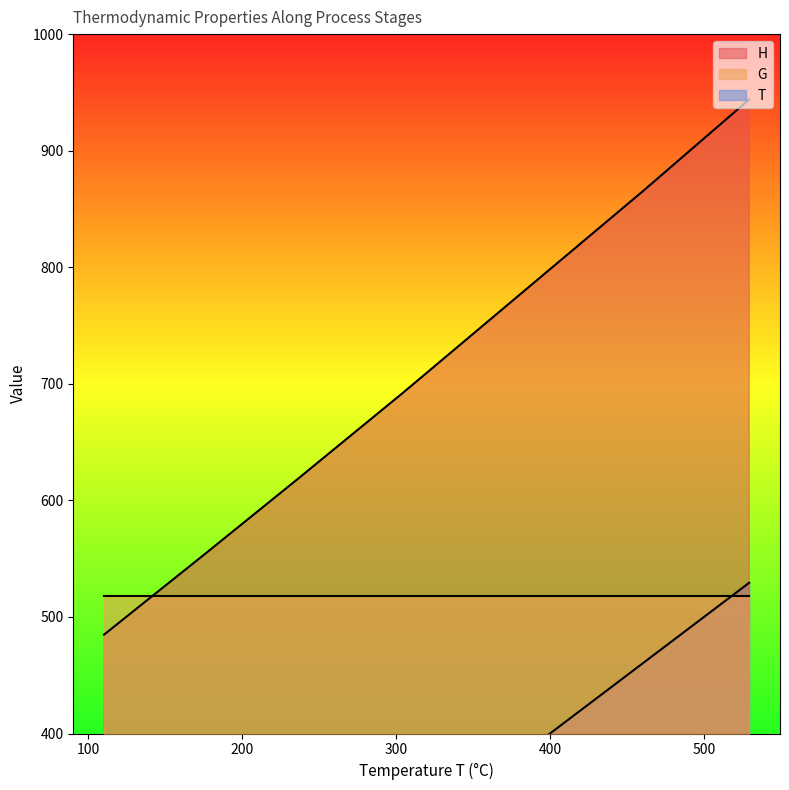

What are all the series names shown in the legend?

T, H, G